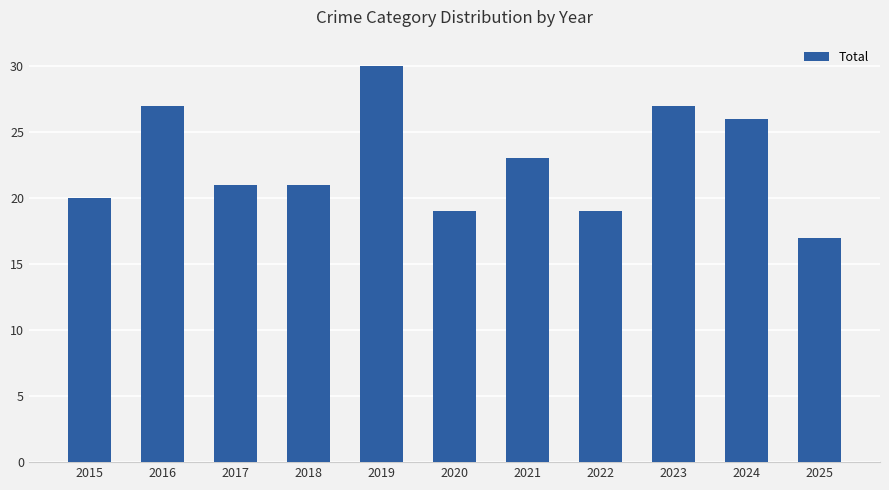

Does the chart contain any negative values?

No